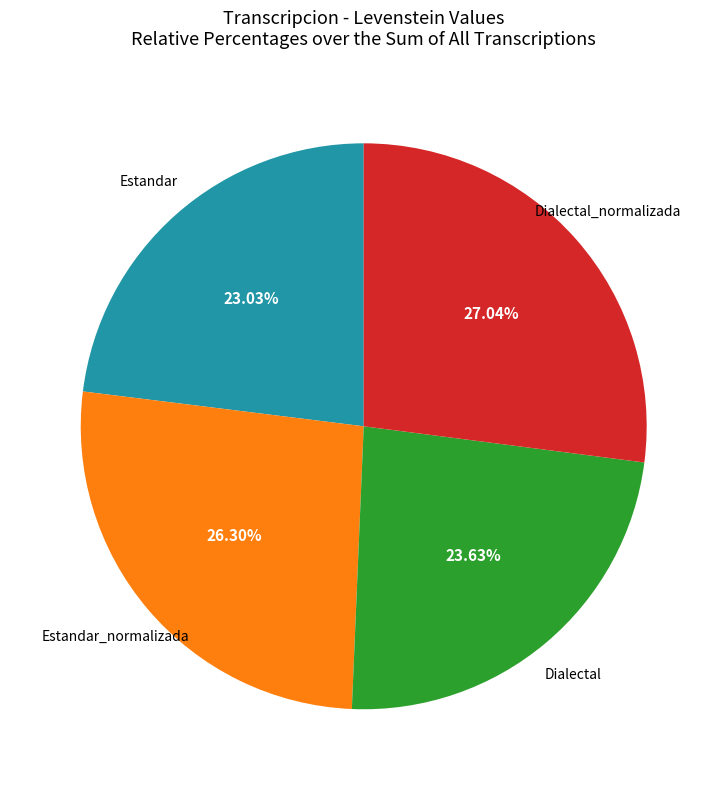

To the nearest percent, what is the average slice percentage?

25%